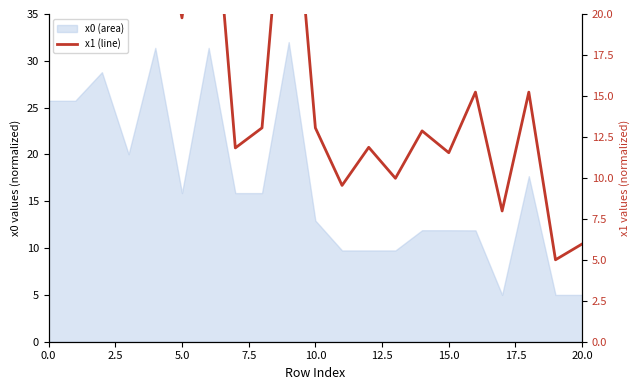

Reading right to left, what are all the values shown in this chart?

6.0	5.0	15.2	8.0	15.2	11.5	12.9	10.0	11.9	9.5	13.1	32.0	13.1	11.8	31.4	19.8	28.3	24.3	27.7	24.7	27.7